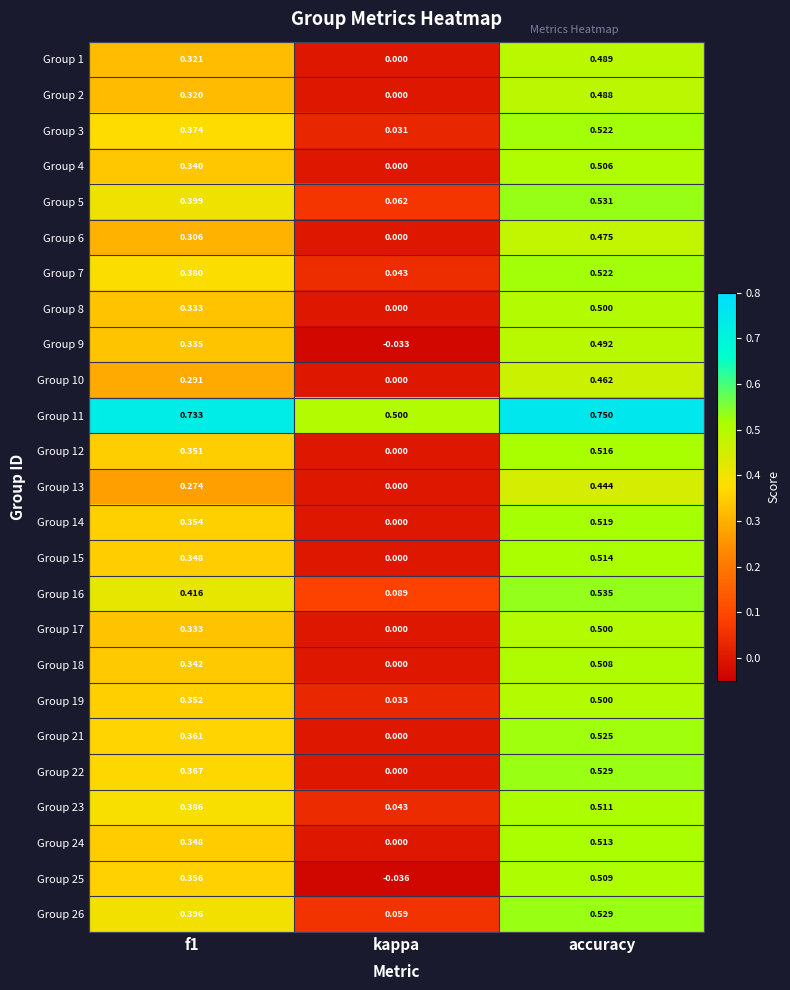

At which category is the sum across all series the highest?

accuracy